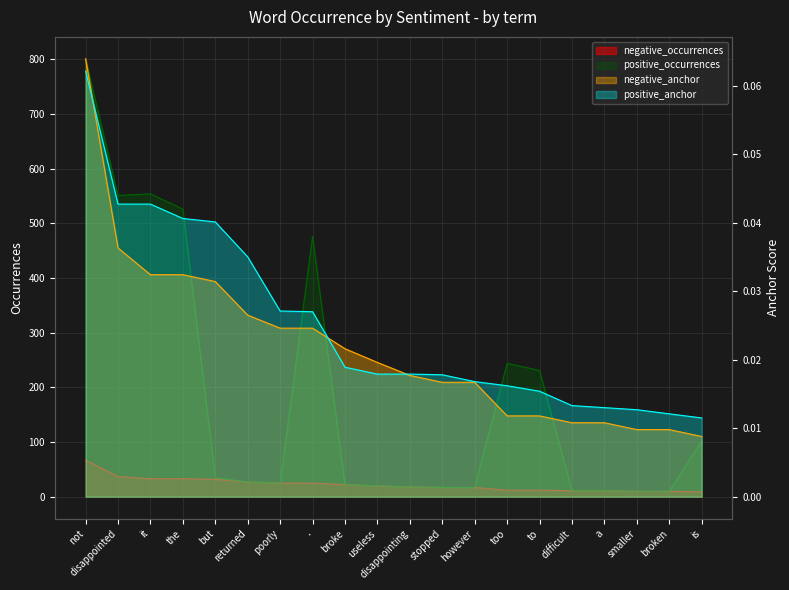

Between however and to, which series saw the biggest shift?

positive_occurrences